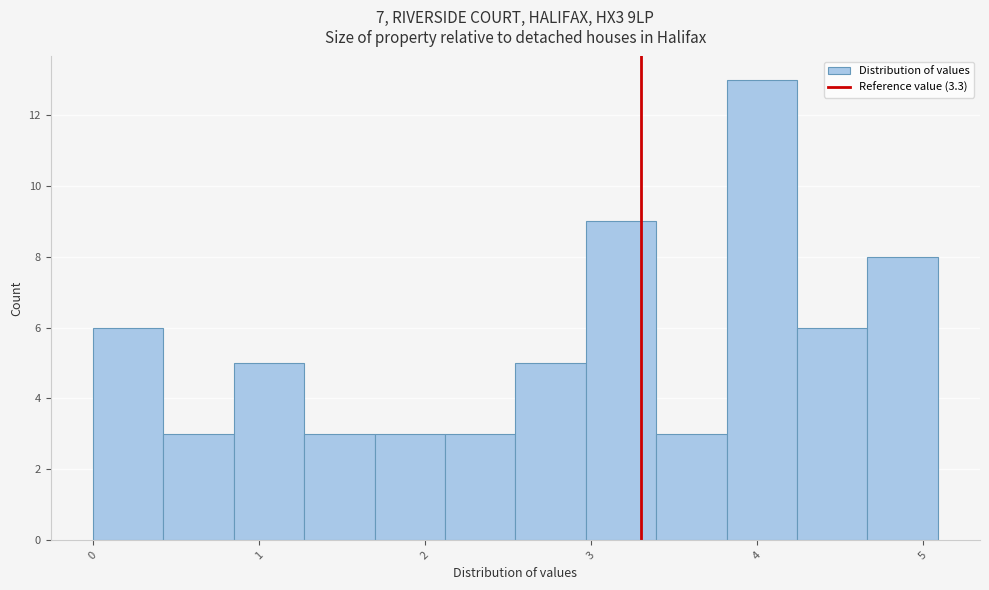

Over which range of the x-axis is the bar tallest?

3.8 to 4.2